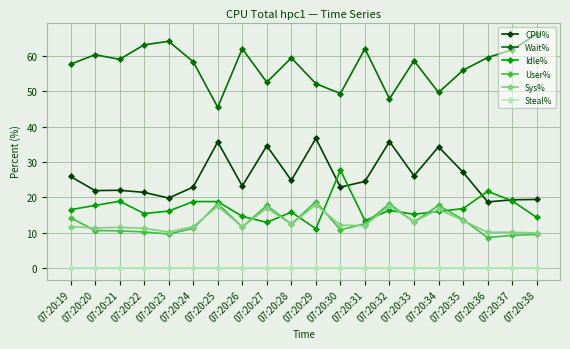

Rank the series by their maximum value, from lowest to highest.

Steal%, Sys%, User%, Idle%, CPU%, Wait%